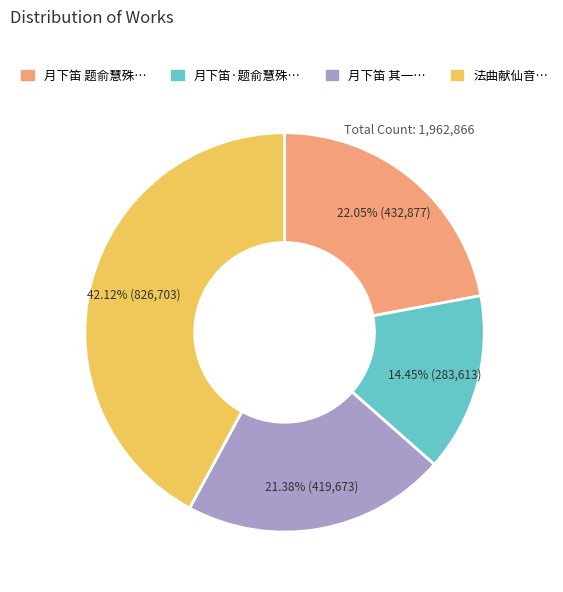

Does any single category account for the majority?

No